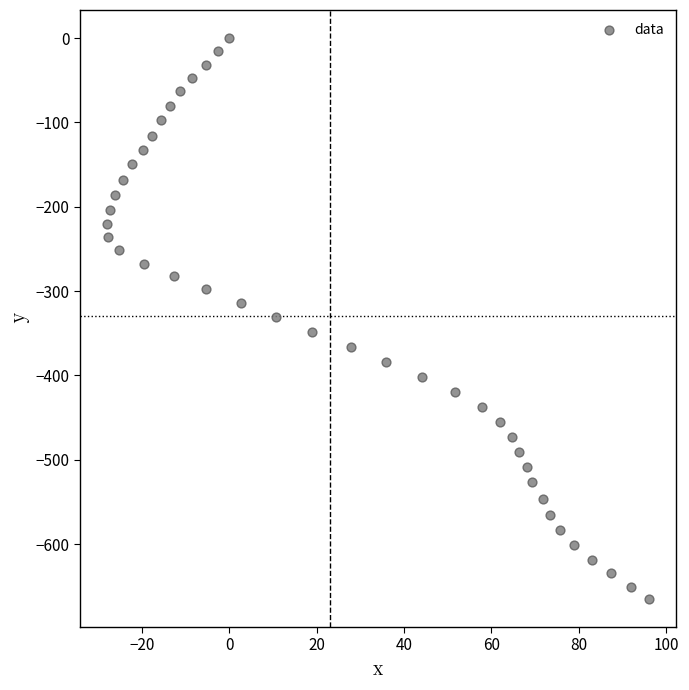

What is the range of X values (max minus min)?

124.0